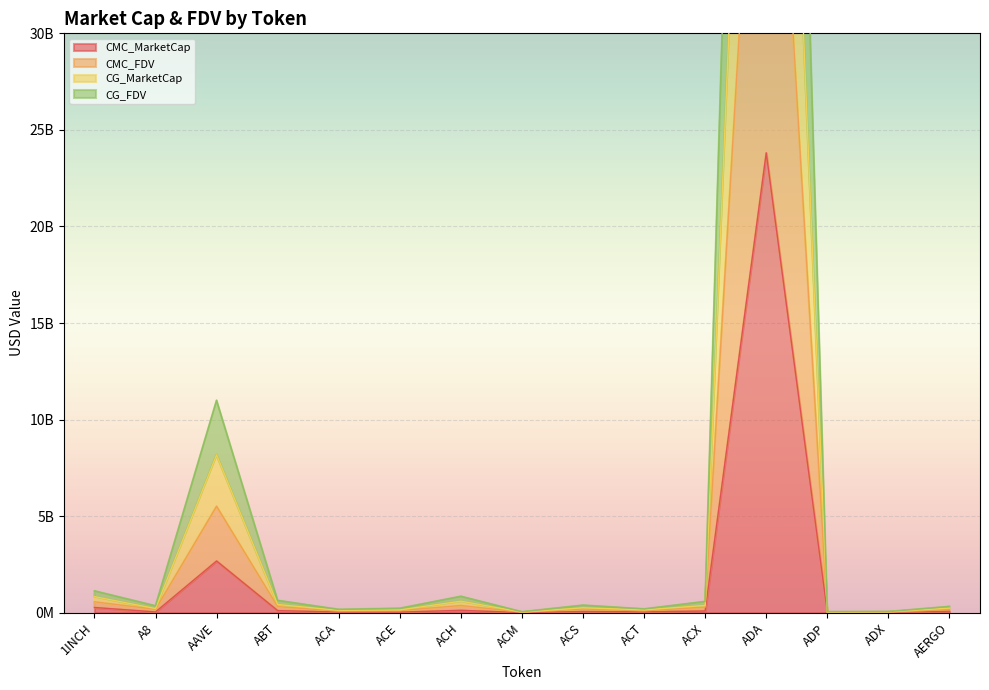

The CMC_FDV series shows 237691565 at AERGO. True or false?

False